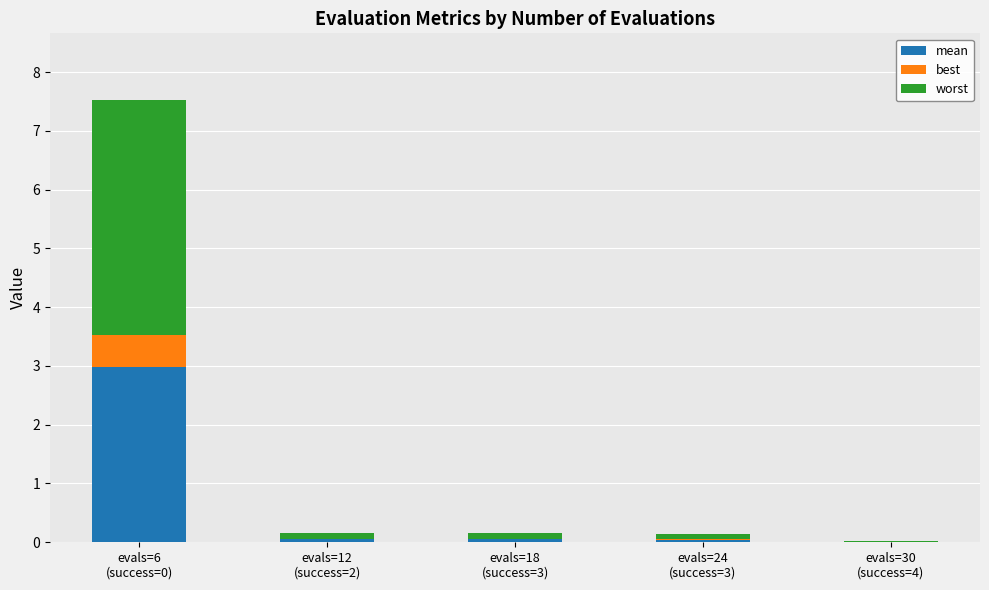

What is the label of the 5th bar from the right?

evals=6
(success=0)